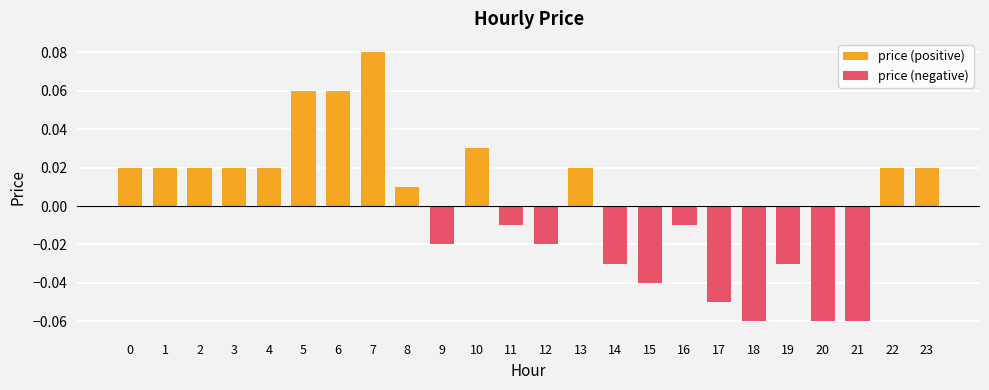

Reading left to right, transcribe all the data shown in this chart.

0.0	0.0	0.0	0.0	0.0	0.1	0.1	0.1	0.0	-0.0	0.0	-0.0	-0.0	0.0	-0.0	-0.0	-0.0	-0.1	-0.1	-0.0	-0.1	-0.1	0.0	0.0